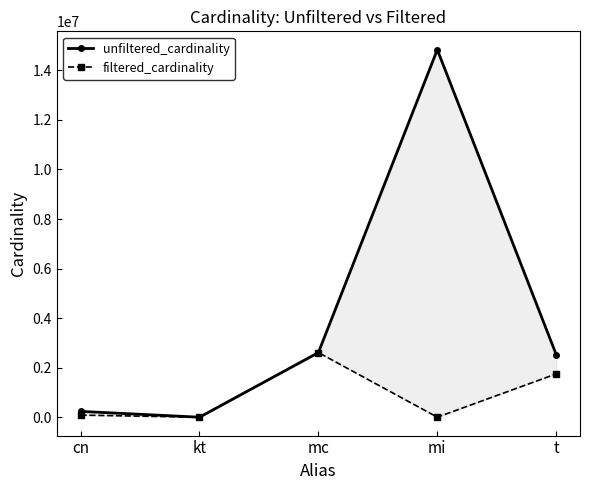

How many values in the filtered_cardinality series exceed 84843?

2